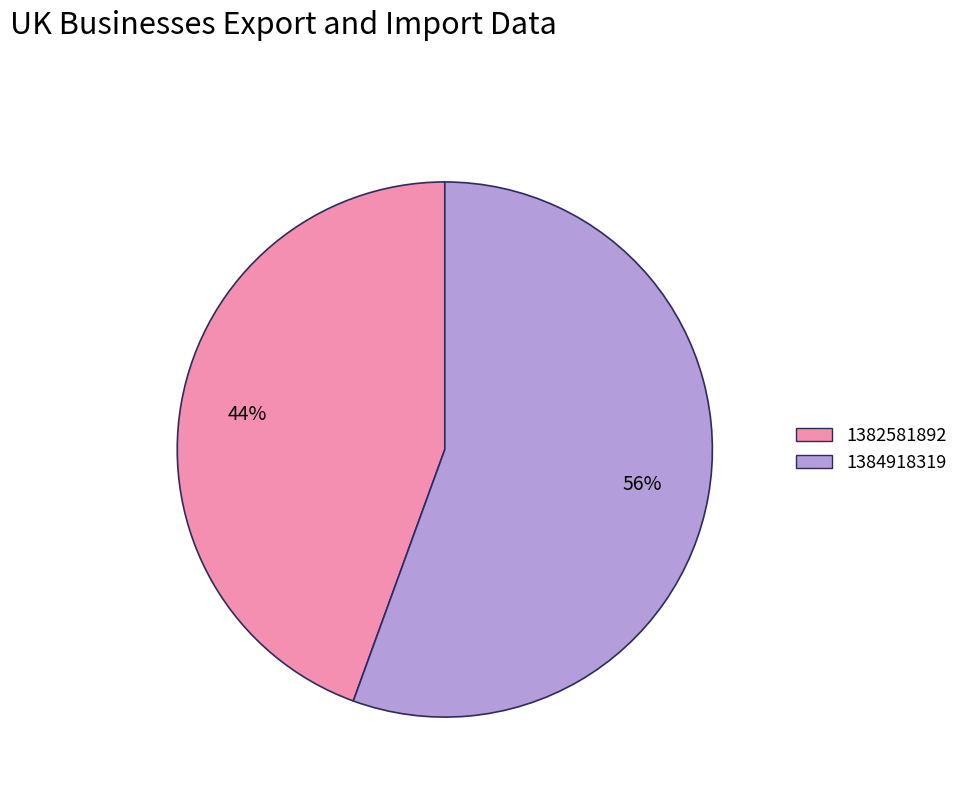

Rank the categories by value from lowest to highest.

1382581892, 1384918319